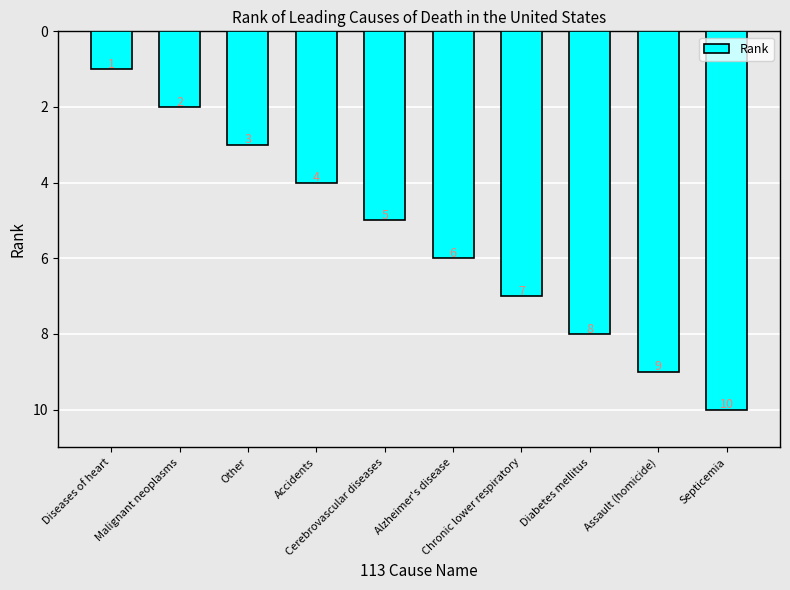

Rank the categories by value from lowest to highest.

Diseases of heart, Malignant neoplasms, Other, Accidents, Cerebrovascular diseases, Alzheimer's disease, Chronic lower respiratory, Diabetes mellitus, Assault (homicide), Septicemia